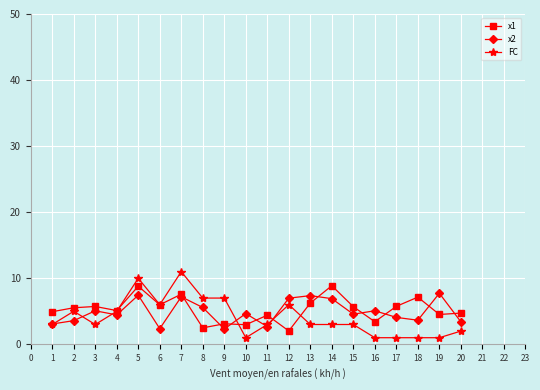

What is the difference between the highest and lowest values at 14?

5.9